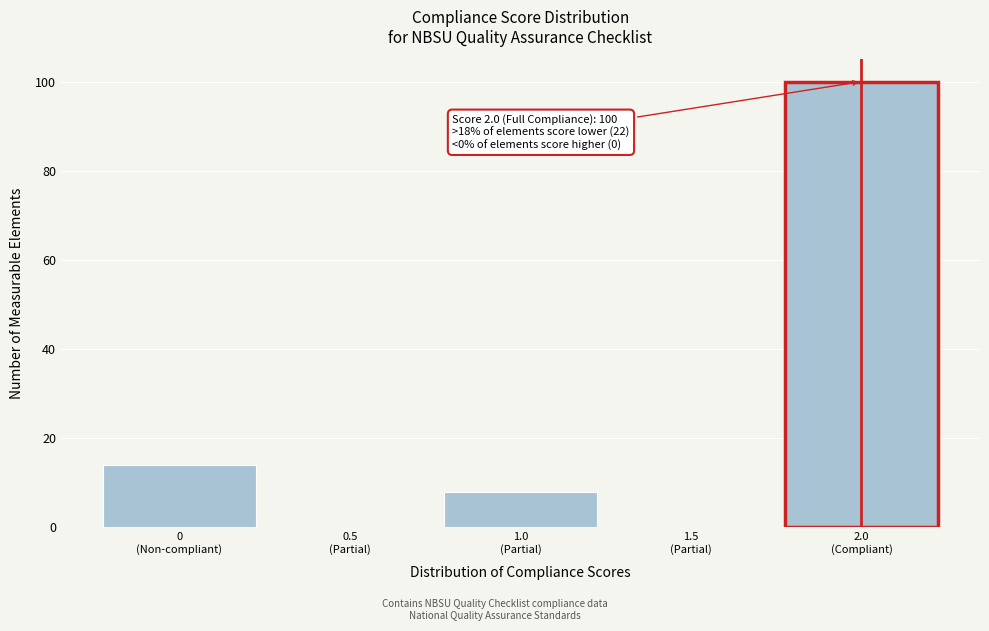

What is the greatest value displayed?

100